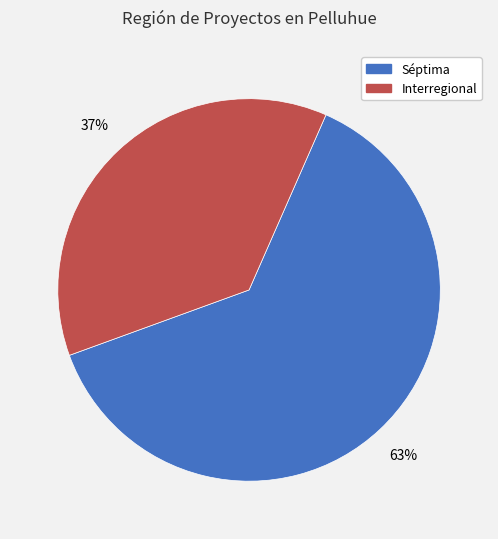

To the nearest percent, what is the difference between the Séptima and Interregional slice percentages?

26%